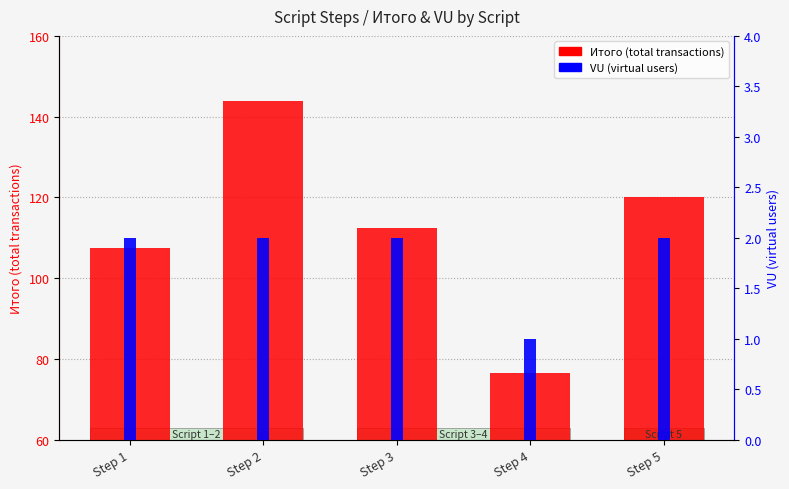

What is the difference between the maximum and minimum values in the Итого (total) series?

67.4